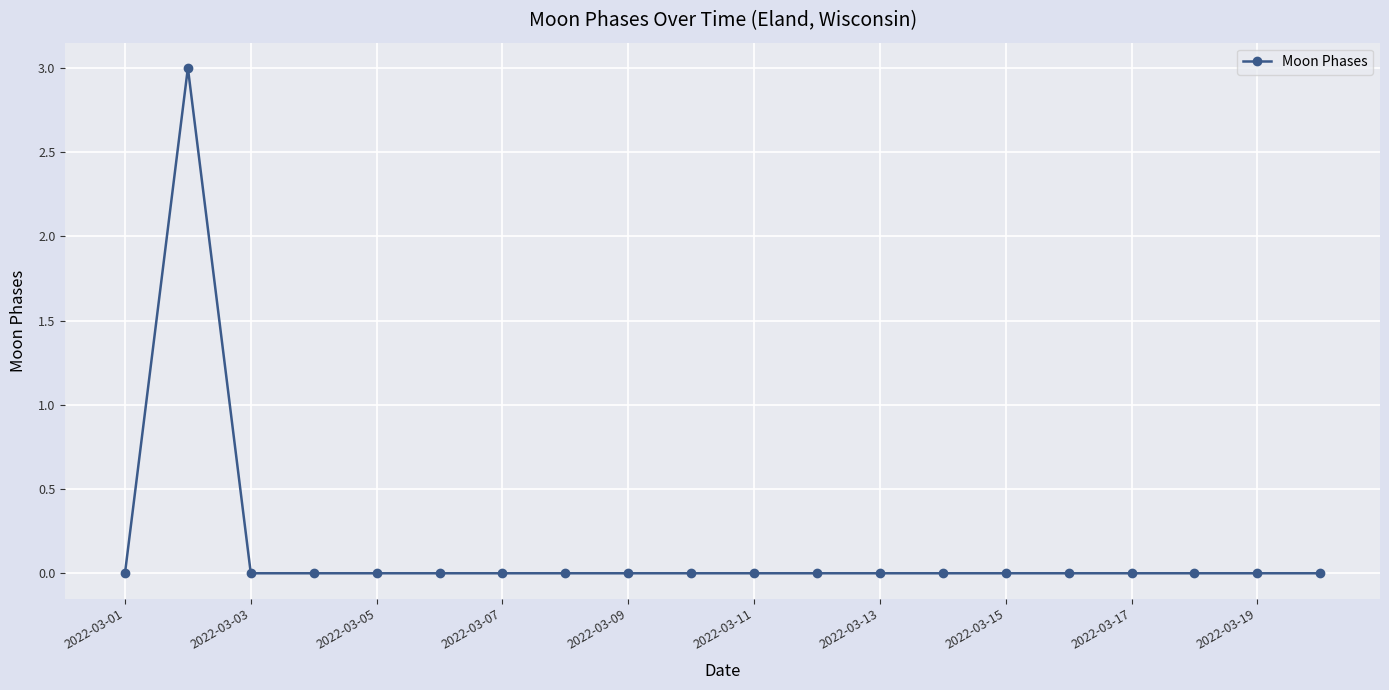

What is the difference between the maximum and second lowest values?

3